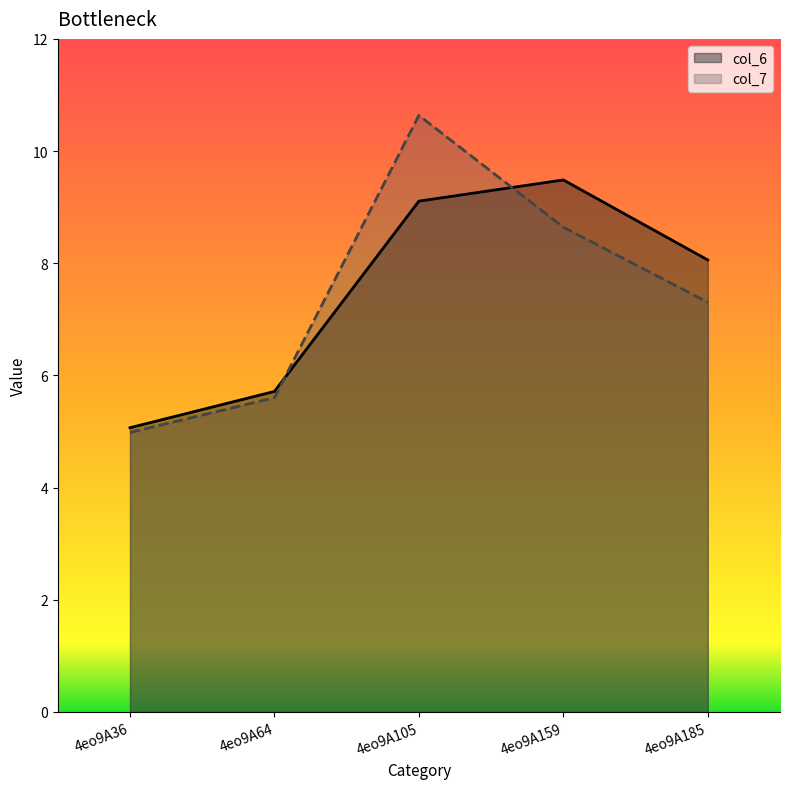

Is it true that col_7 equals 2.3 at 4eo9A36?

False